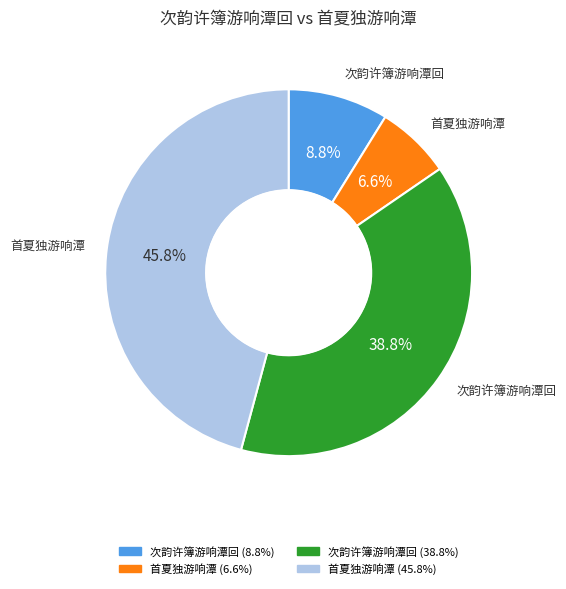

Is there any slice that represents more than half of the pie?

No